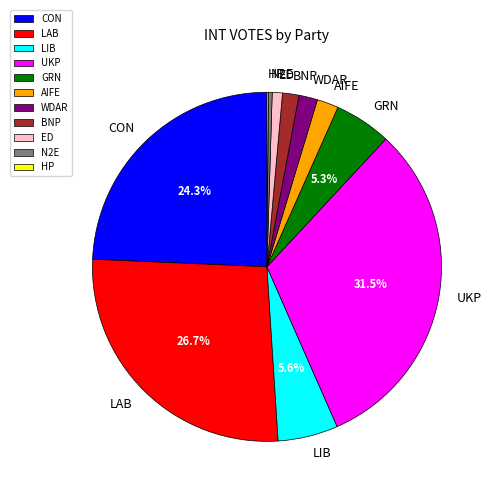

What portion of the pie excludes CON?

75.7%